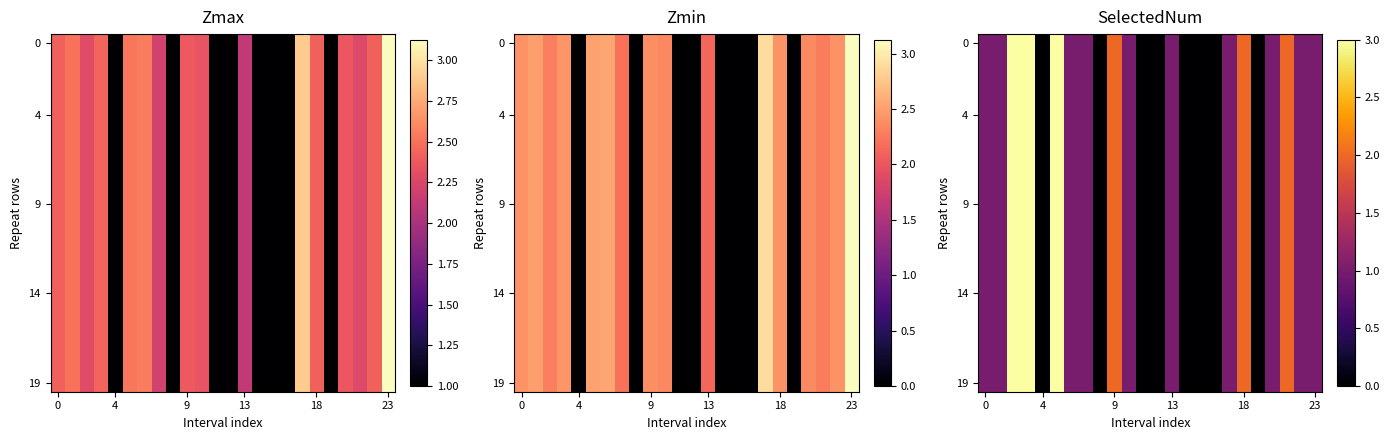

What is the total value across all series at 17?

20